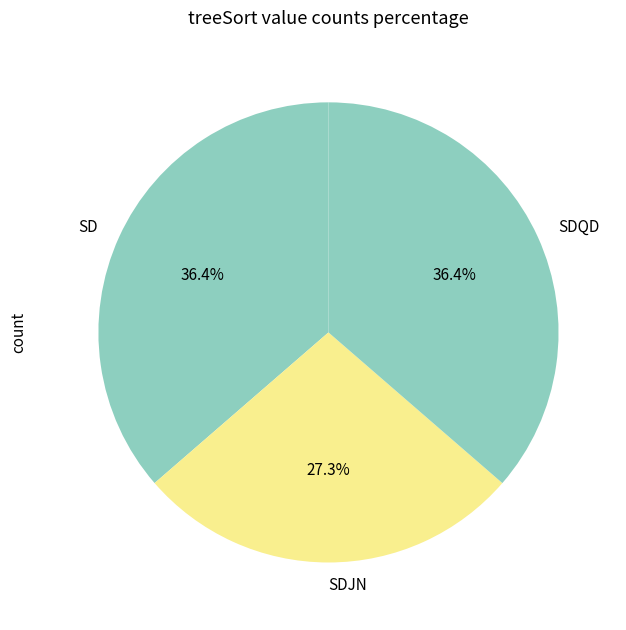

To the nearest percent, what portion does SD represent?

36%